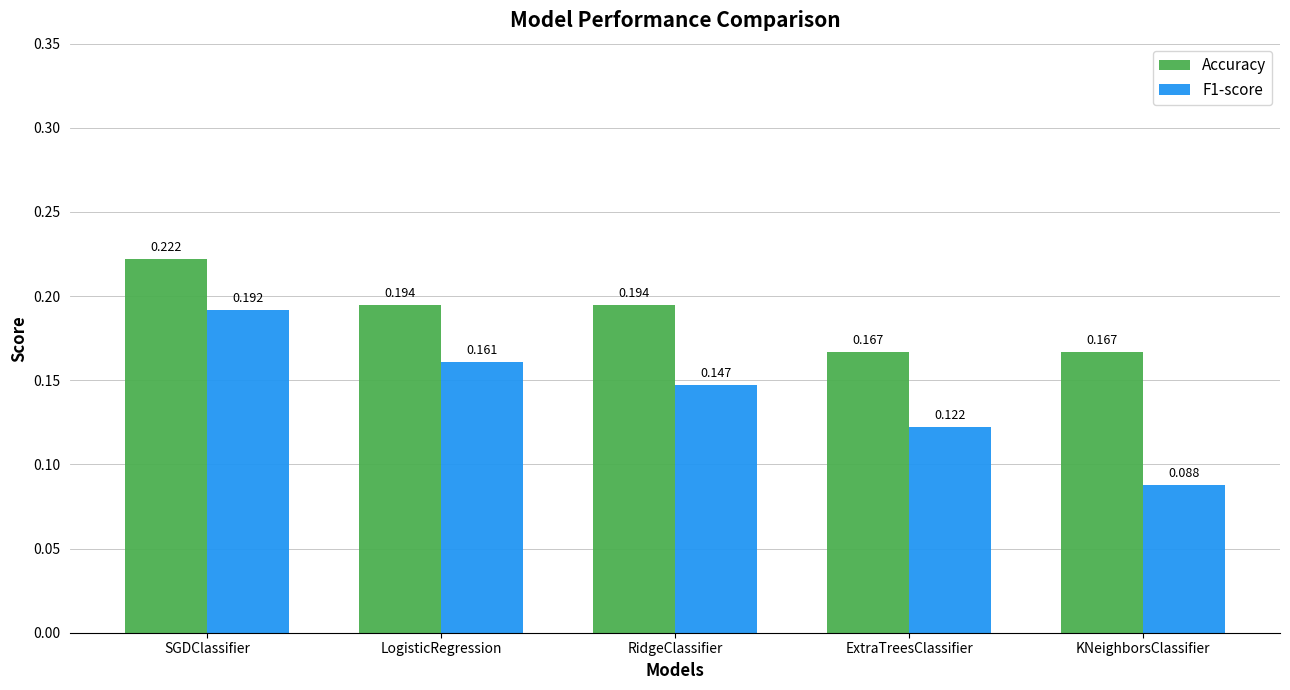

At which category does the chart reach its peak across all series?

SGDClassifier